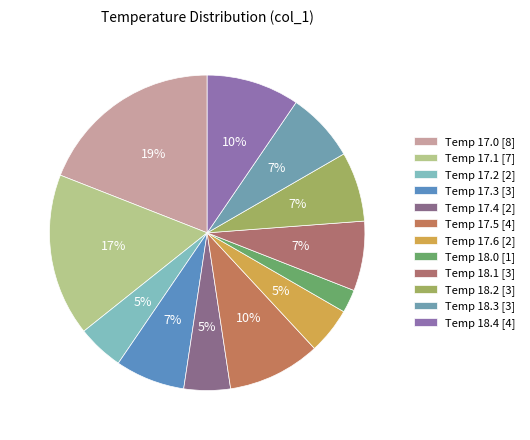

How many slices are in this pie chart?

12